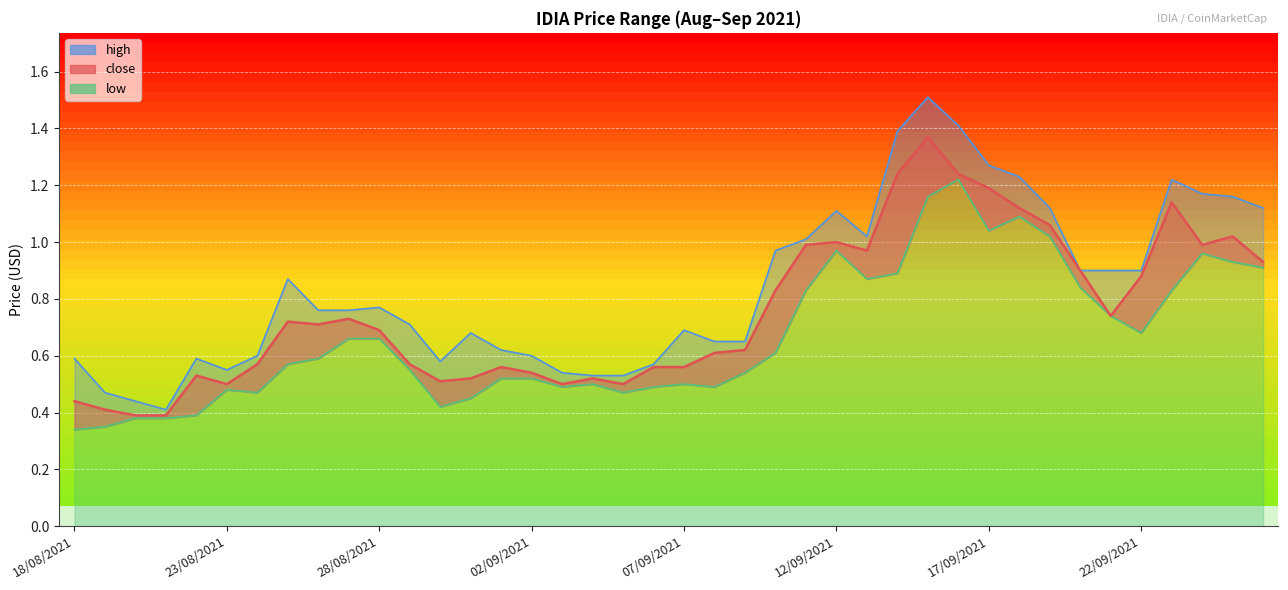

What is the difference between the second highest and minimum values in the low series?

0.8